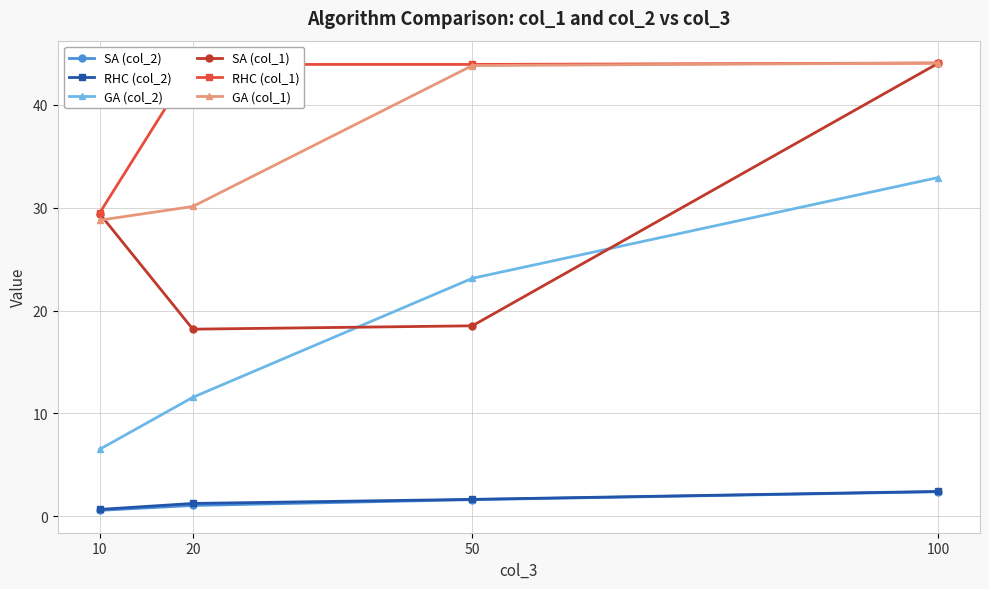

True or false: SA (col_2) has more than 1 interior local peaks.

False